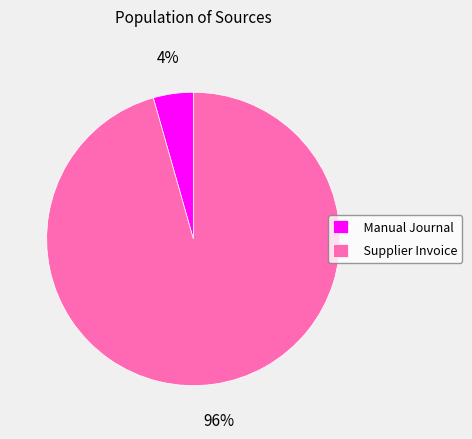

Which slice is the smallest?

Manual Journal